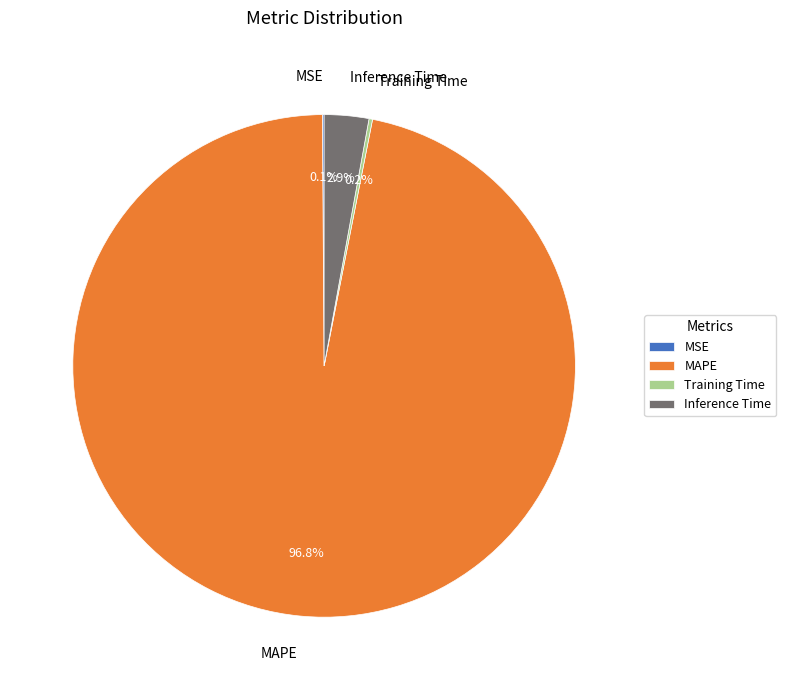

Which slice represents more than half of the pie?

MAPE